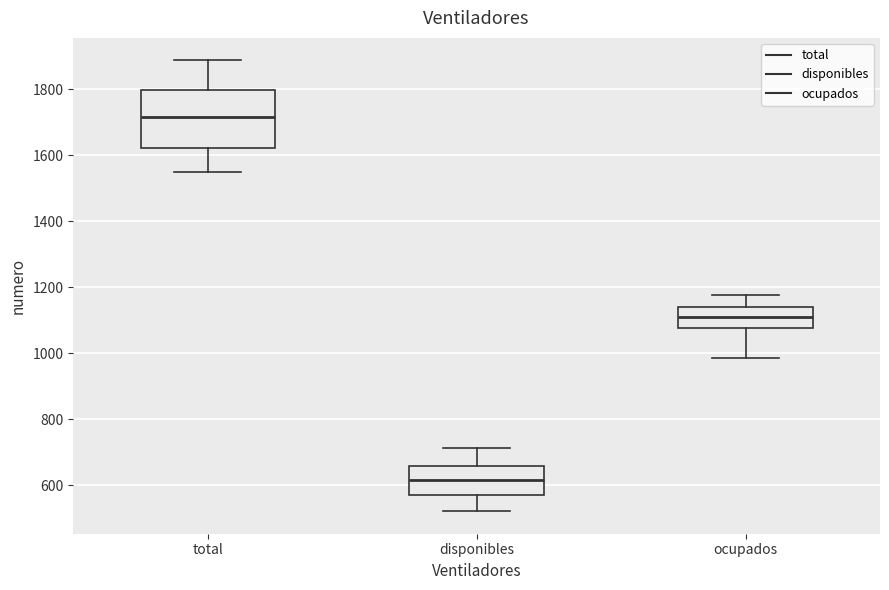

Reading left to right, read every box against the y-axis: the position of its median line, the range the box covers, and the ends of its whiskers. The values are not printed on the chart, so give them approximately, as read against the axis.

total: median 1720, box 1620 to 1800, whiskers 1560 to 1880
disponibles: median 620, box 580 to 660, whiskers 520 to 720
ocupados: median 1100, box 1080 to 1140, whiskers 980 to 1180